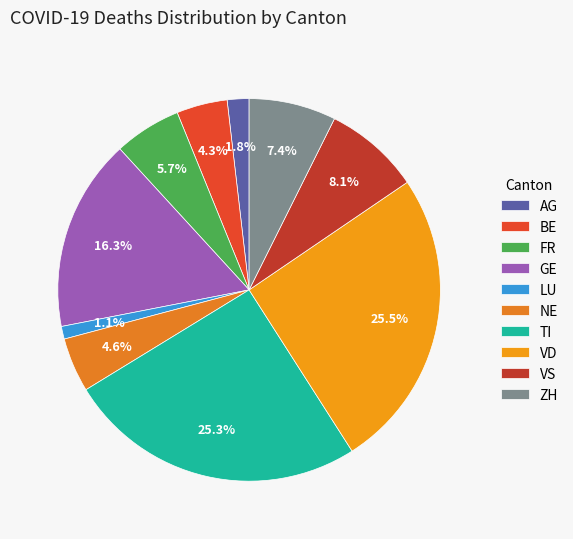

Which category has the smallest portion of the pie?

LU